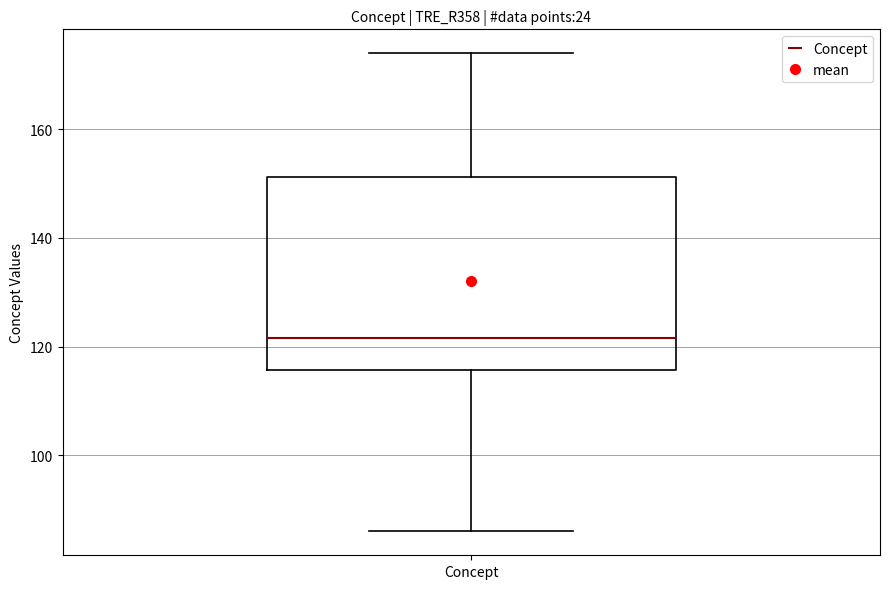

Where is the upper edge of the box for Concept on the y-axis? The values are not printed on the chart, so give them approximately, as read against the axis.

152